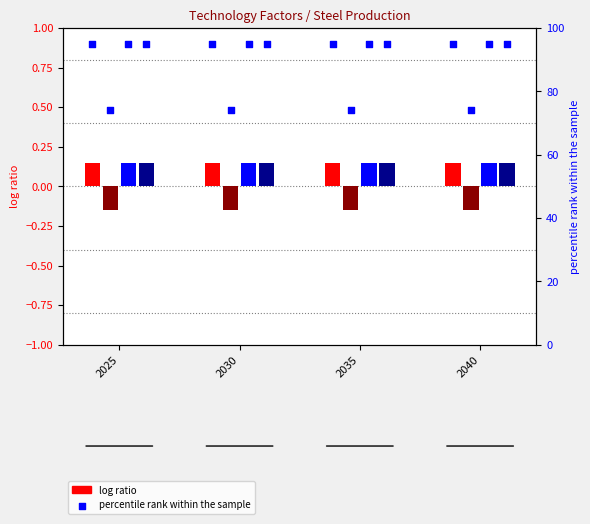

What is the total value across all series at 2035?

0.3